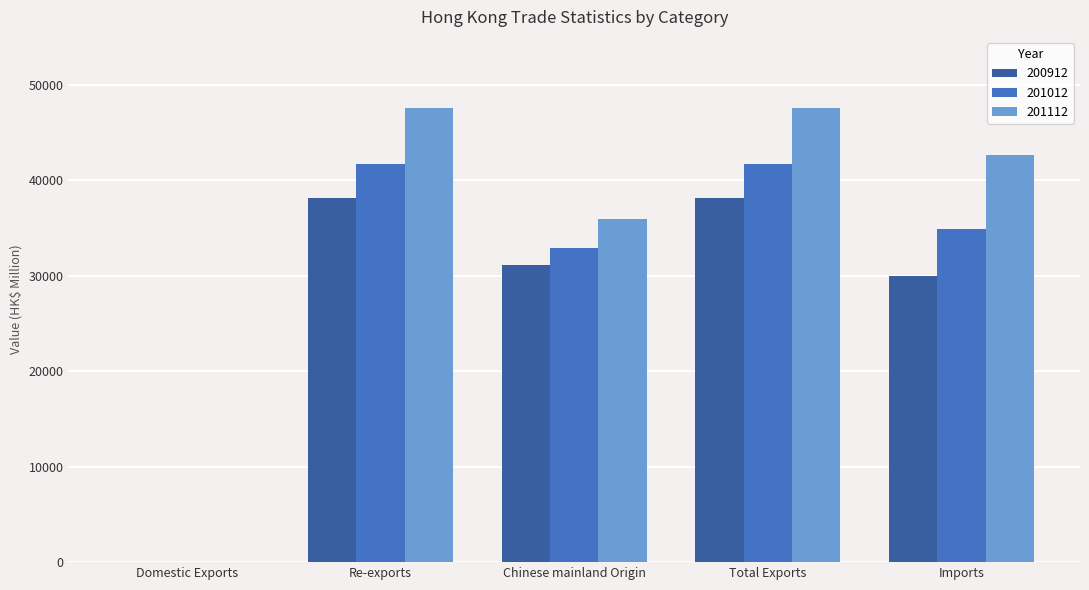

What is the maximum value for 201012?

41719.9